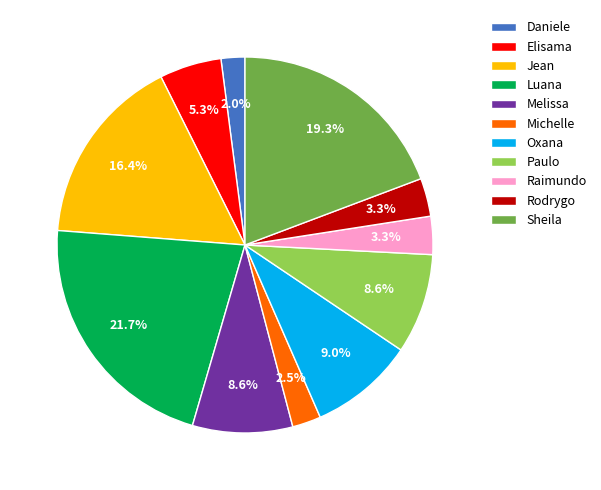

How many slices are in this pie chart?

11